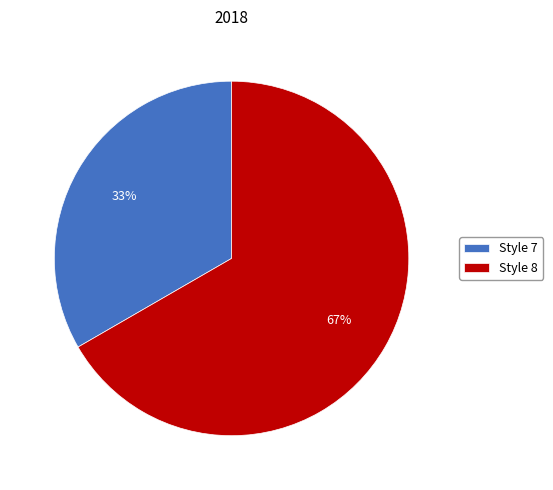

Approximately how many times larger is the value at Style 7 compared to Style 8?

0.5